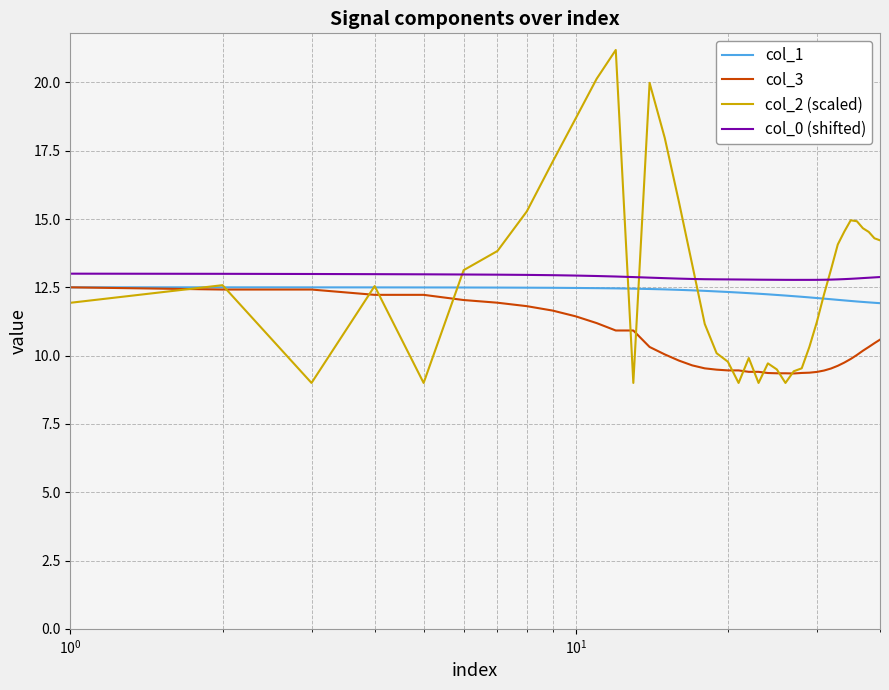

Which series has the widest spread of values?

col_2 (scaled)